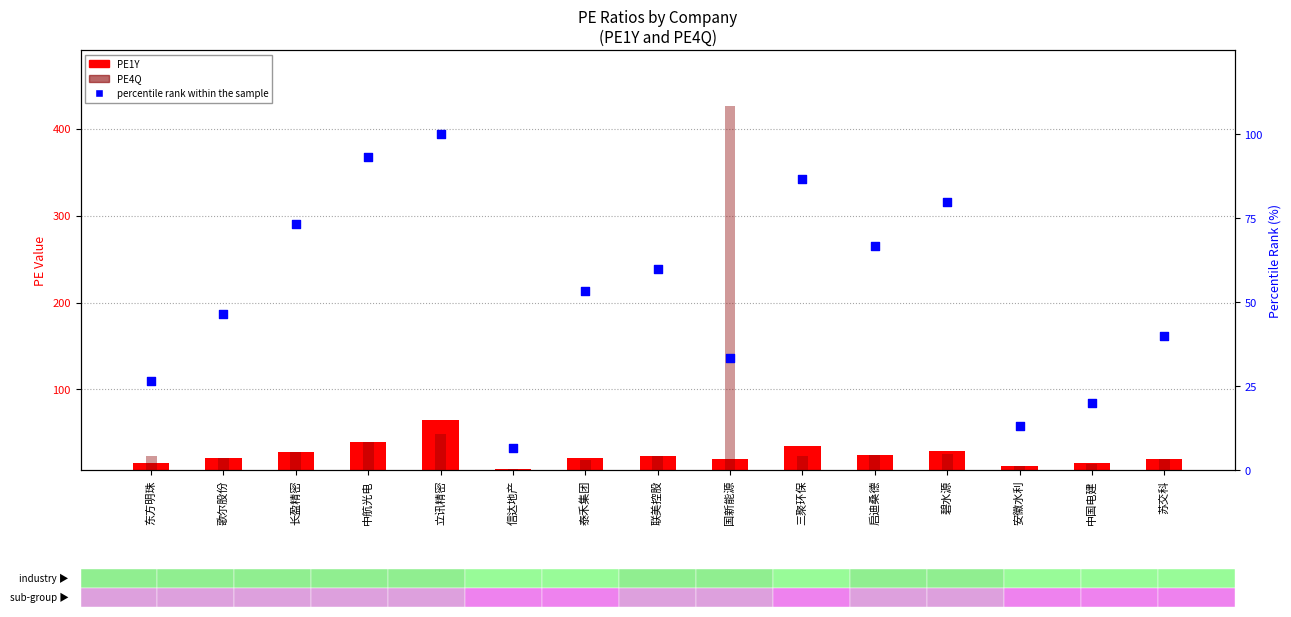

At how many categories does at least one series exceed 77?

5